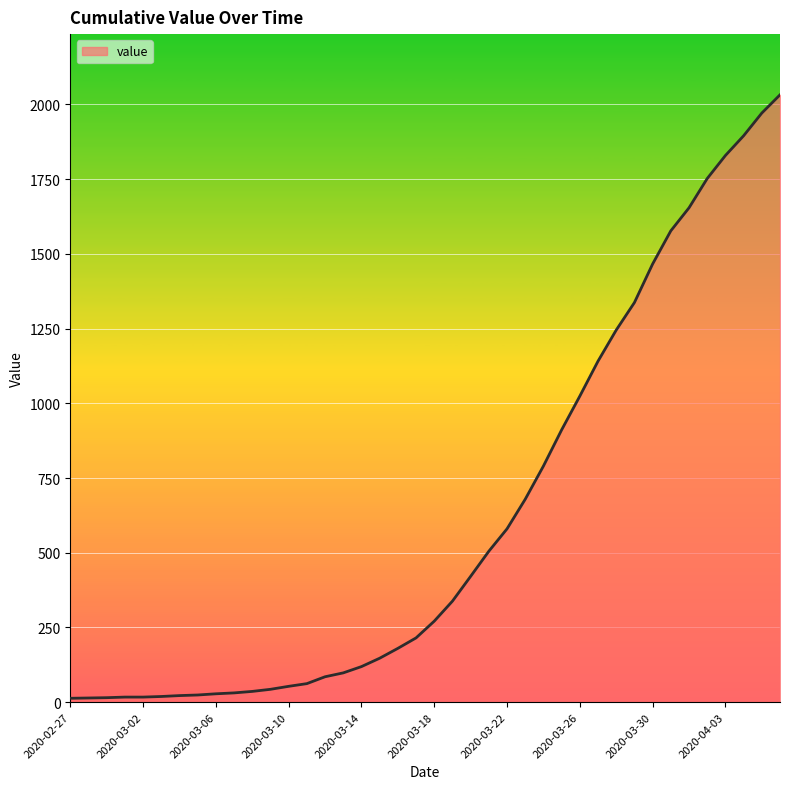

What is the difference between the maximum and minimum values?

2019